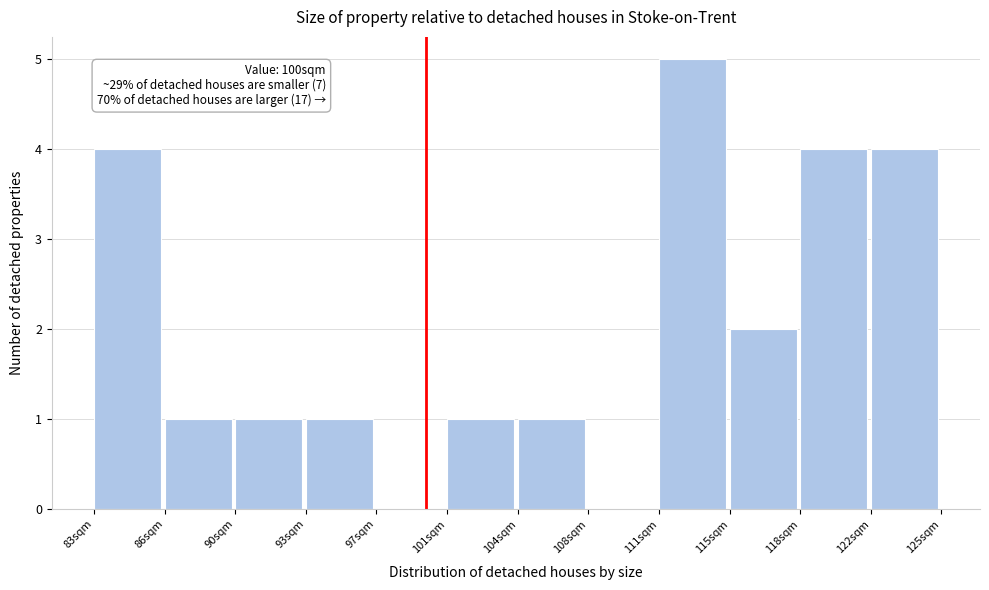

Reading left to right, what are all the values shown in this chart?

83sqm=4	86sqm=1	90sqm=1	93sqm=1	97sqm=0	101sqm=1	104sqm=1	108sqm=0	111sqm=5	115sqm=2	118sqm=4	122sqm=4